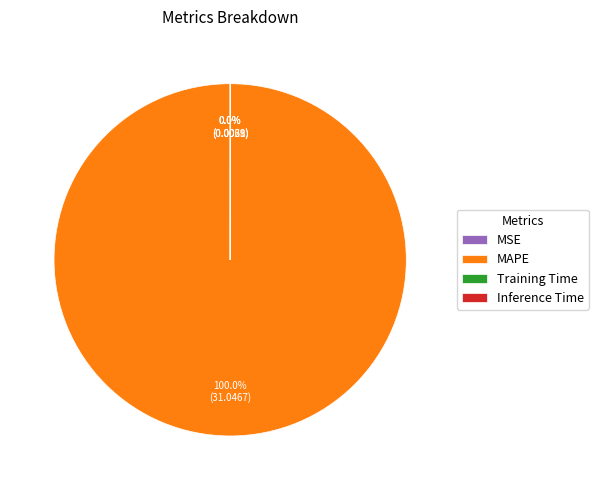

Does MAPE represent more than half of the total?

Yes